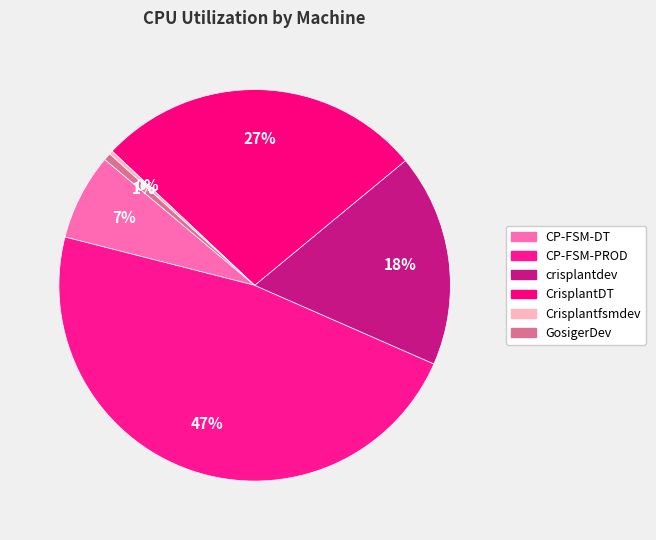

How many slices are in this pie chart?

6